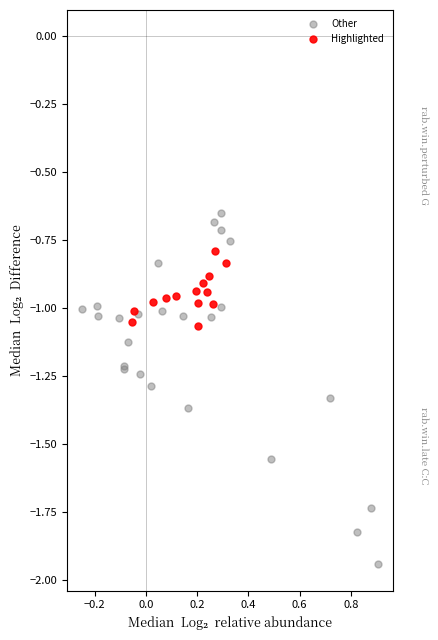

Which series reaches the maximum Y coordinate?

Other